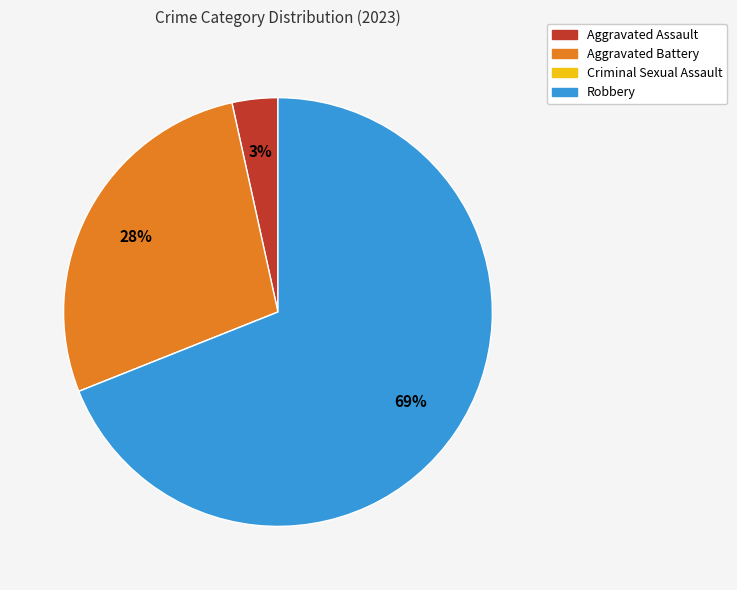

To the nearest percent, what portion does Robbery represent?

69%